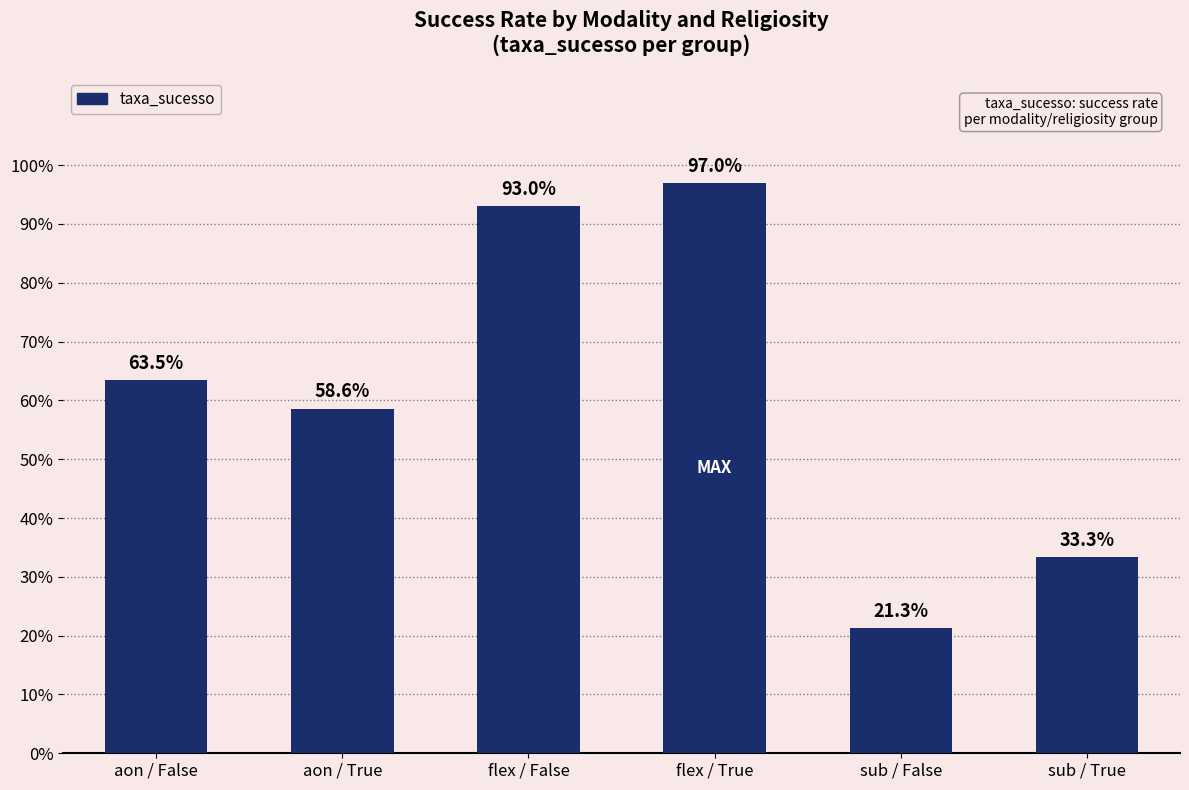

What is the label of the 5th bar from the right?

aon / True